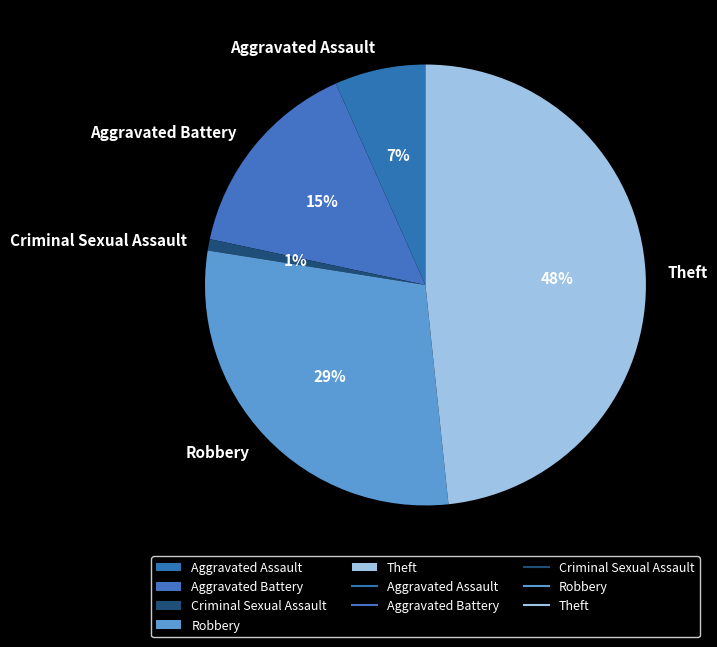

True or false: Aggravated Battery accounts for 28% of the total.

False